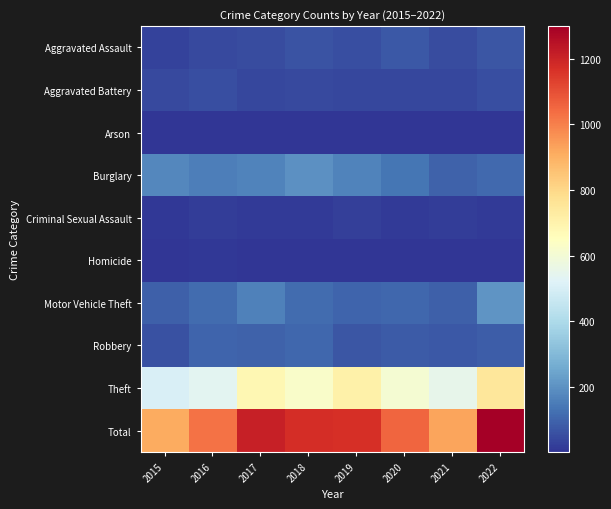

How many data points does each series have?

8